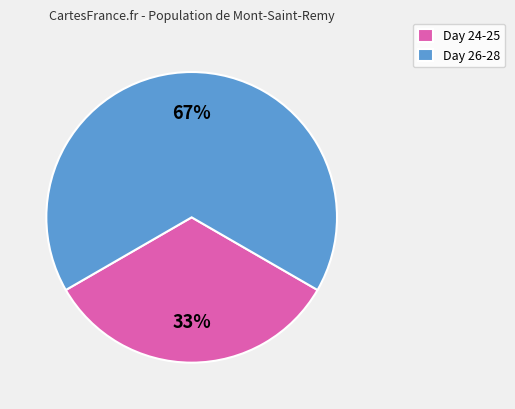

What percentage is the Day 24-25 slice, to the nearest percent?

33%